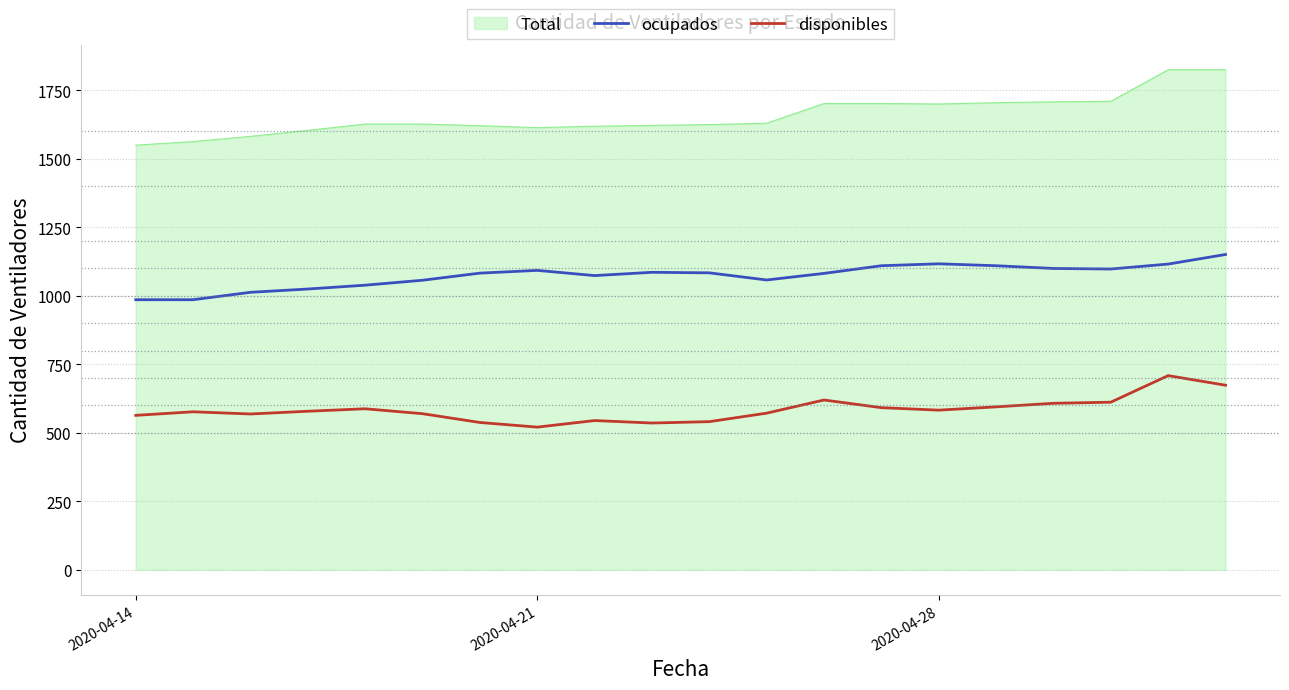

Rank the series by their average value, from highest to lowest.

Total, ocupados, disponibles